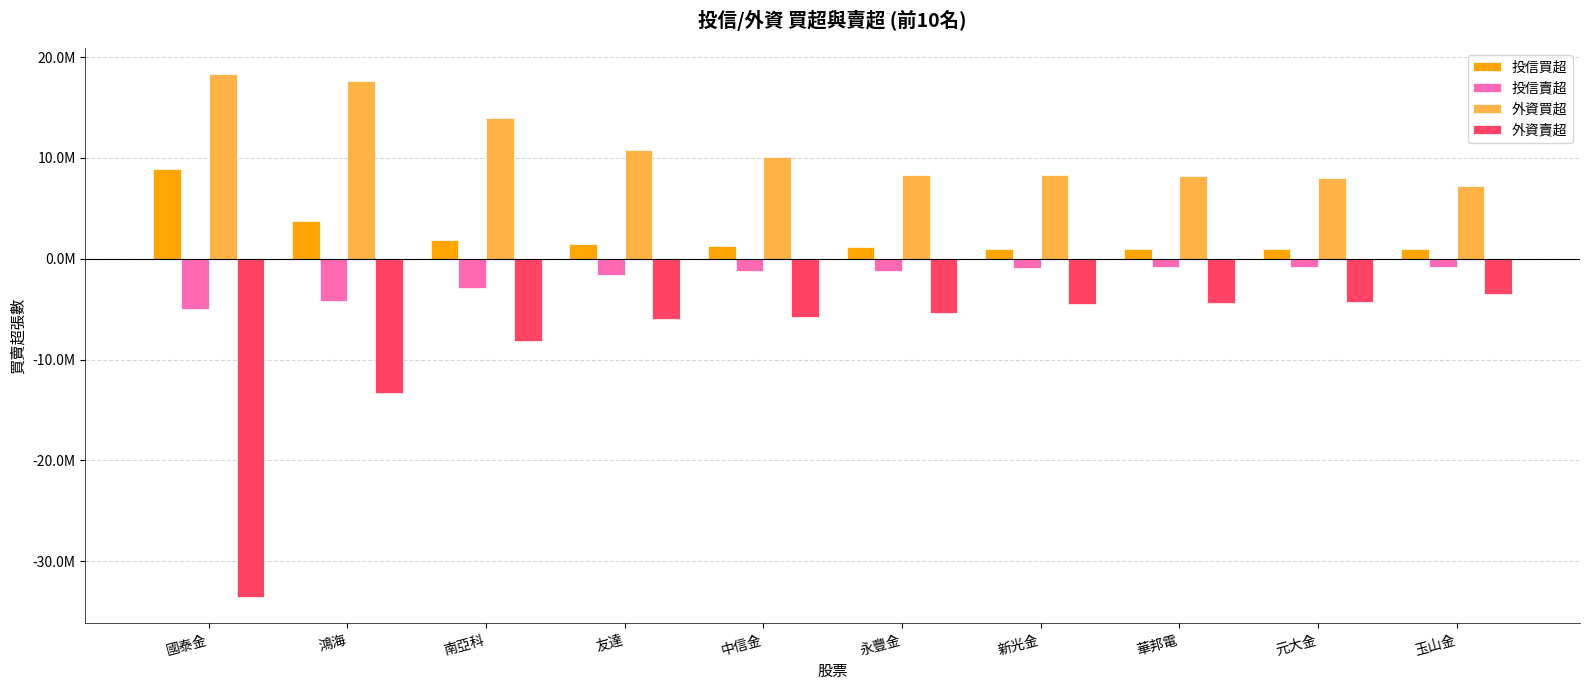

Between 友達 and 元大金, which is larger?

友達